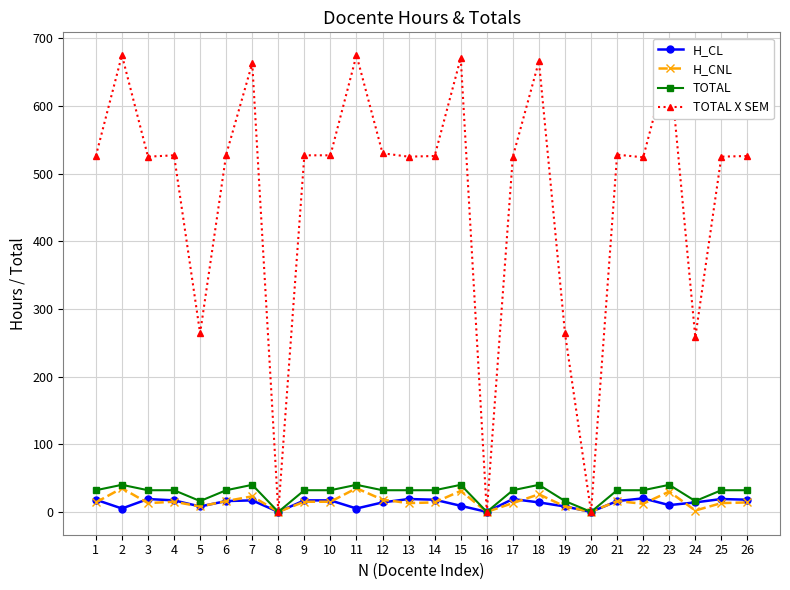

Which series has the largest total across all categories?

TOTAL X SEM